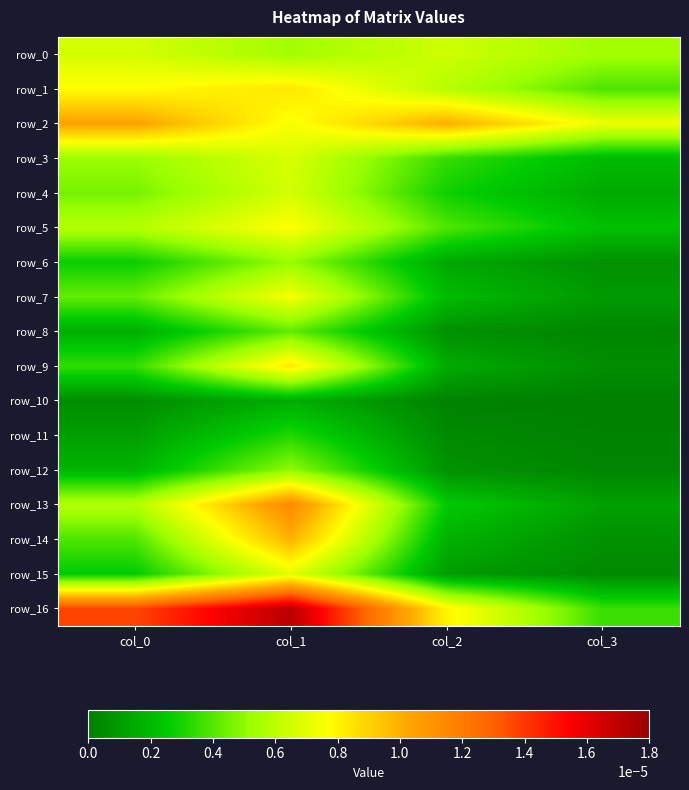

How many series are shown in this chart?

17